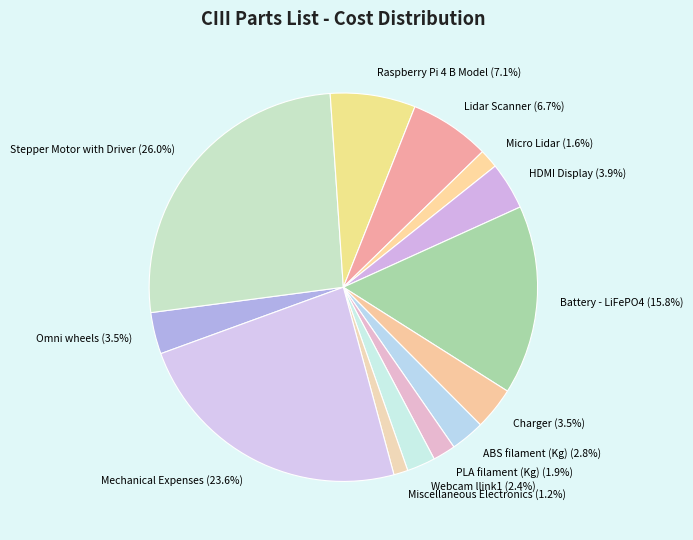

Does any single category account for the majority?

No